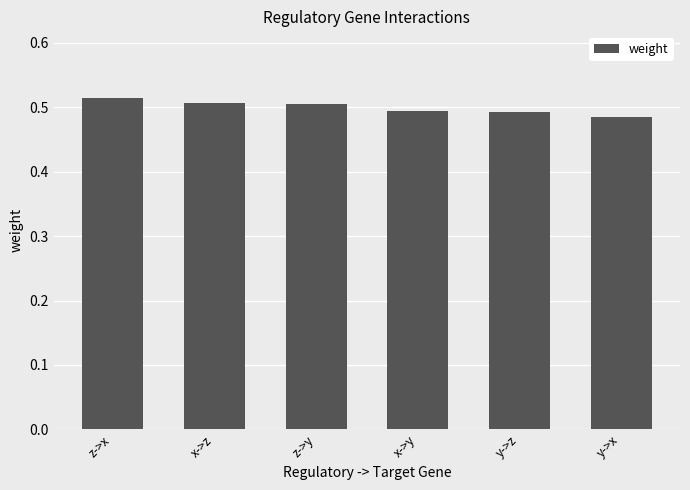

Count the values in the range 0 to 1.

6